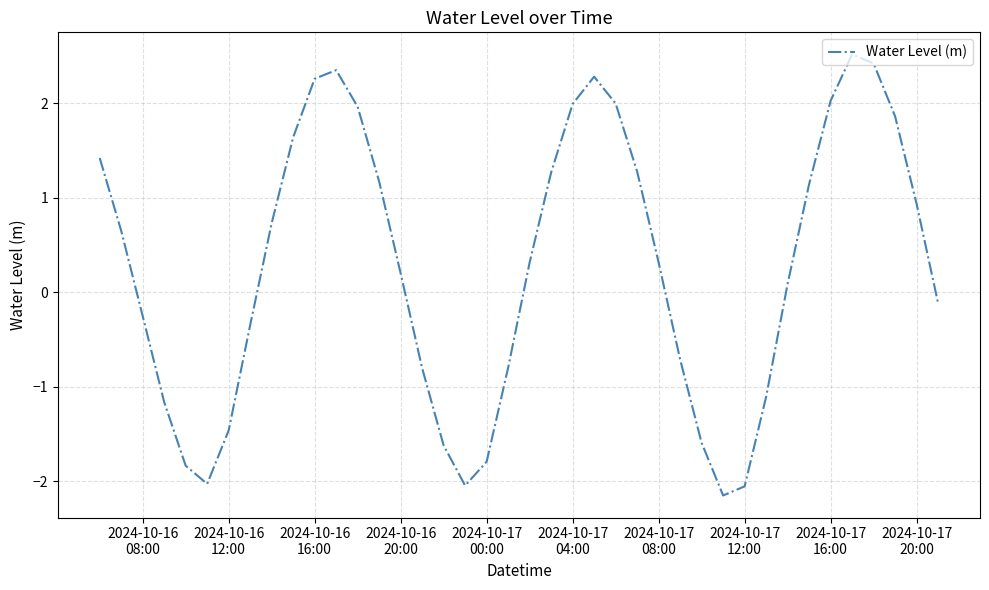

What is the difference between the maximum and minimum values?

4.7